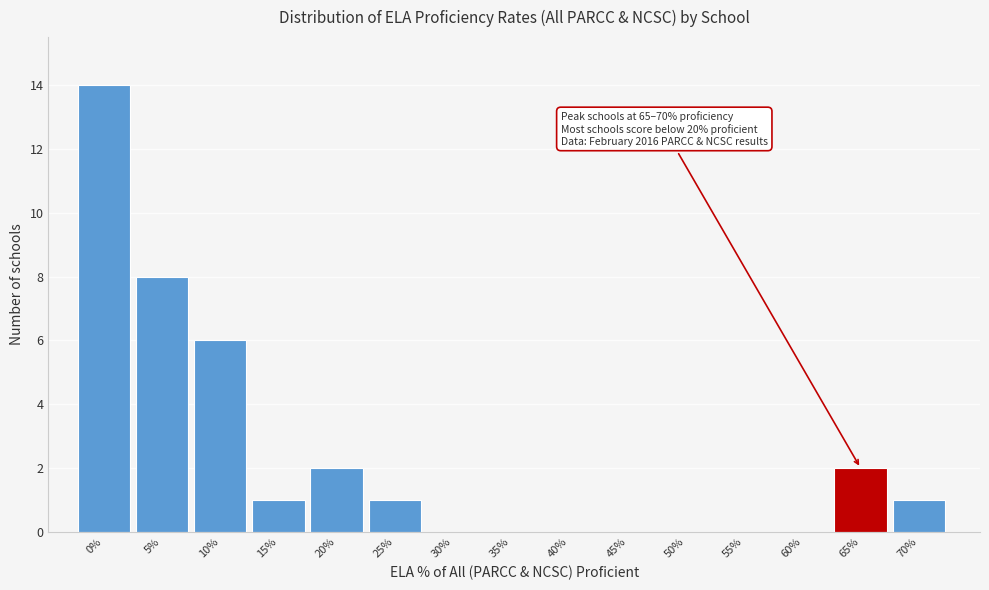

Reading right to left, what are all the values shown in this chart?

70%=1	65%=2	60%=0	55%=0	50%=0	45%=0	40%=0	35%=0	30%=0	25%=1	20%=2	15%=1	10%=6	5%=8	0%=14